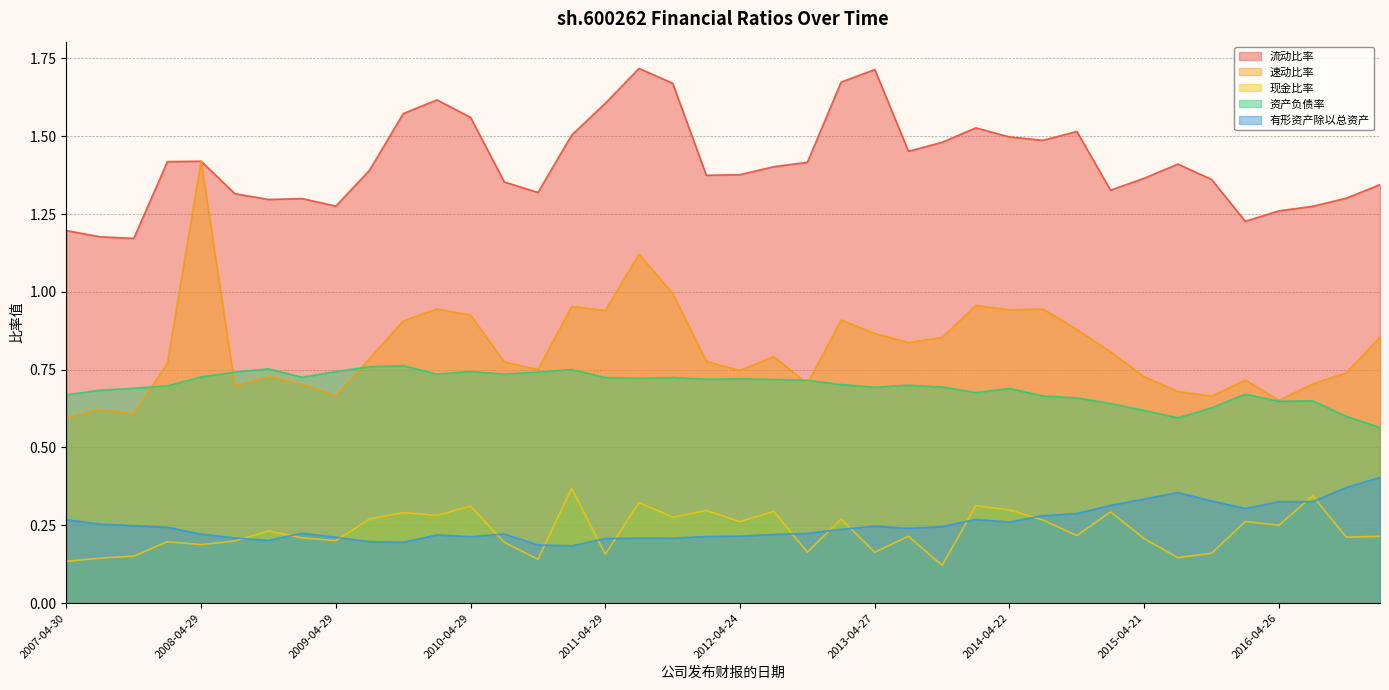

Which label corresponds to the smallest value in the chart?

2013-10-30